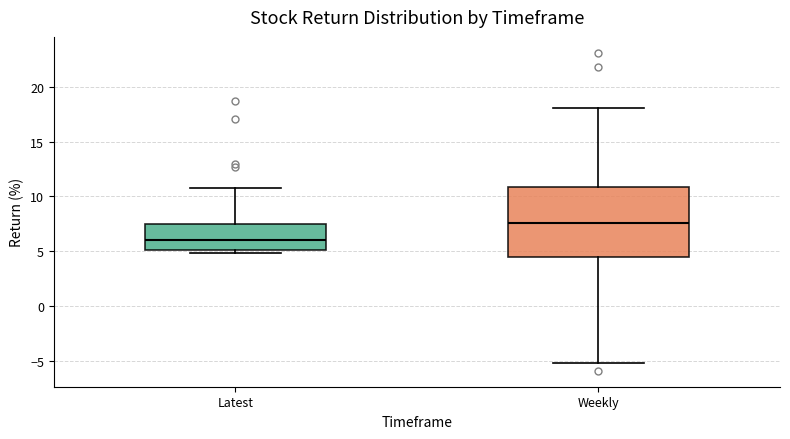

Reading left to right, read every box against the y-axis: the position of its median line, the range the box covers, and the ends of its whiskers. The values are not printed on the chart, so give them approximately, as read against the axis.

Latest: median 6.0, box 5.0 to 7.5, whiskers 5.0 (just below the box's lower edge) to 11.0
Weekly: median 7.5, box 4.5 to 11.0, whiskers -5.0 to 18.0